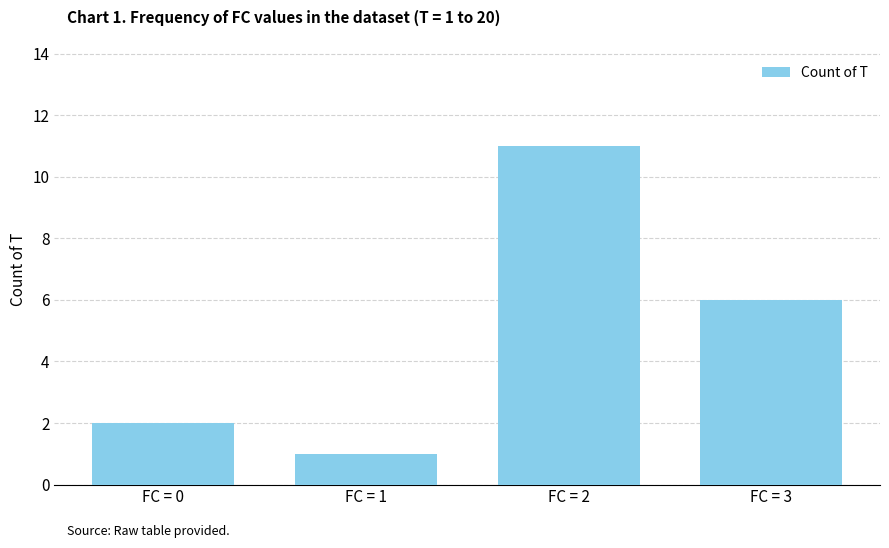

Does the chart contain any negative values?

No